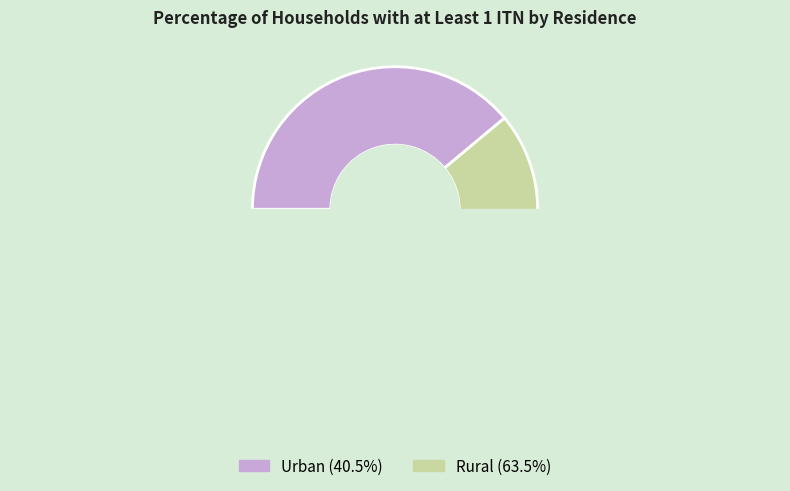

Which has a higher value, Urban or Rural?

Rural